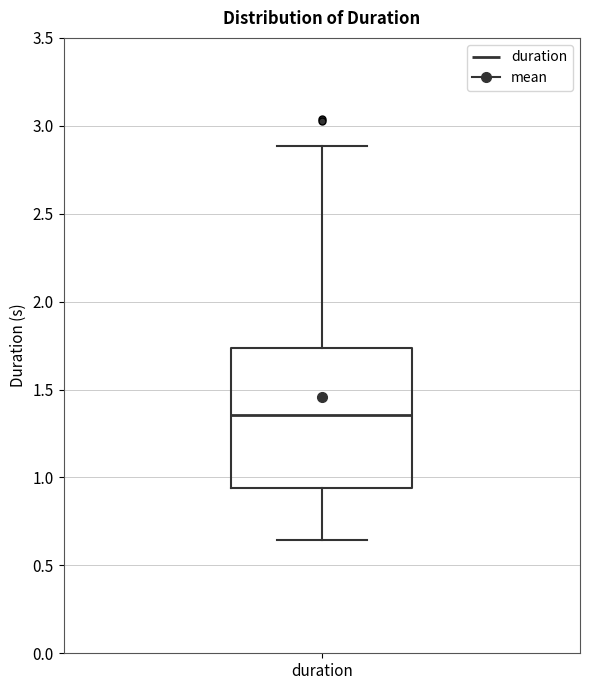

Transcribe this box plot: give where the median line is, the range the box spans, and where the two whiskers end, as read against the y-axis. The values are not printed on the chart, so give them approximately, as read against the axis.

median 1.35, box 0.95 to 1.75, whiskers 0.65 to 2.90